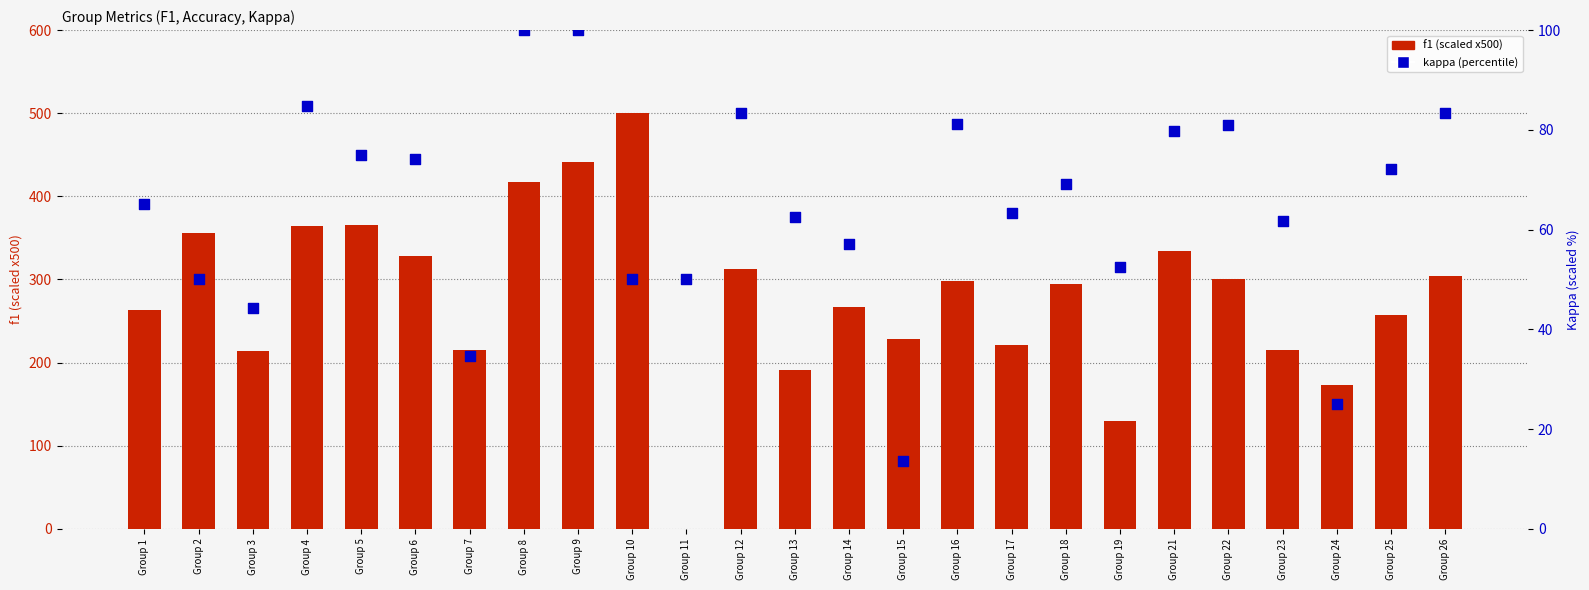

What are all the series names shown in the legend?

f1 (scaled), kappa (percentile)